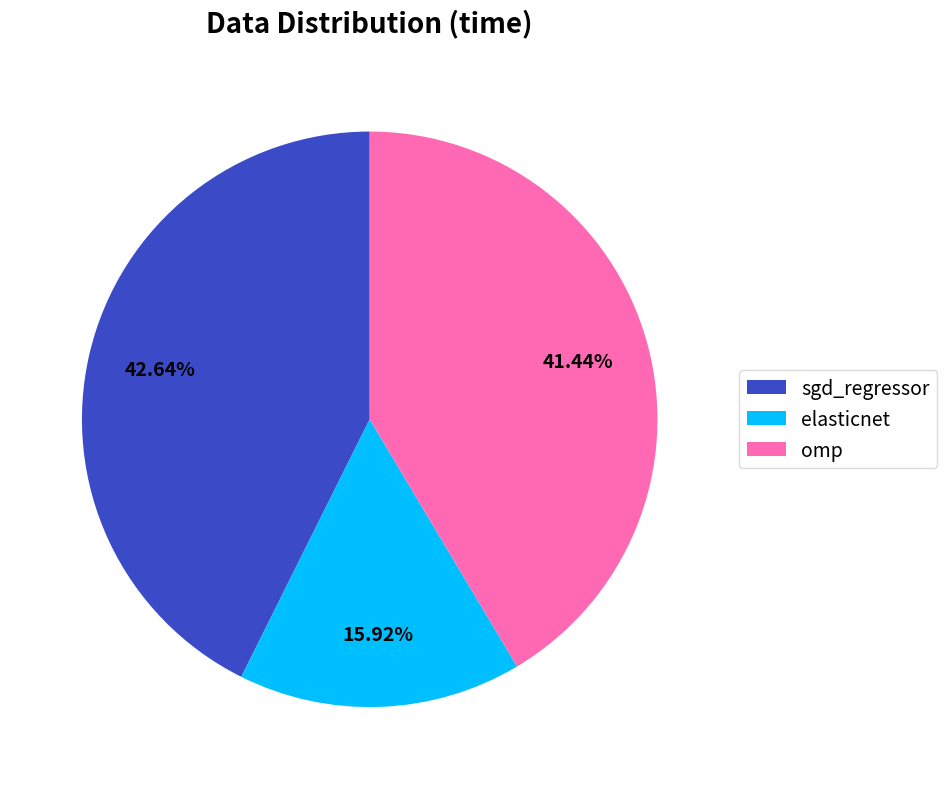

To the nearest percent, what is the combined percentage of sgd_regressor and elasticnet?

59%